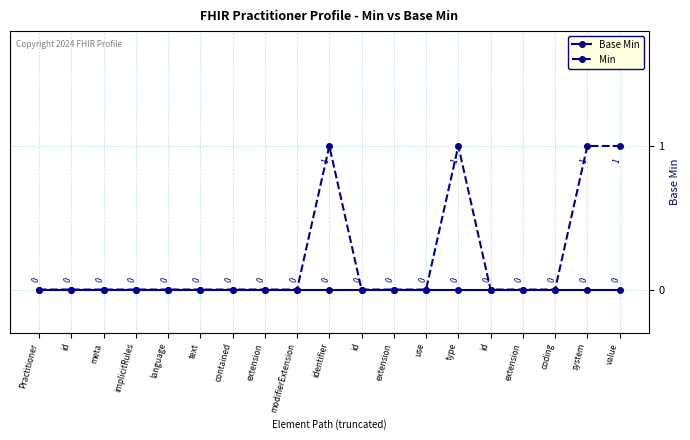

List the series in order of their overall mean, highest first.

Min, Base Min